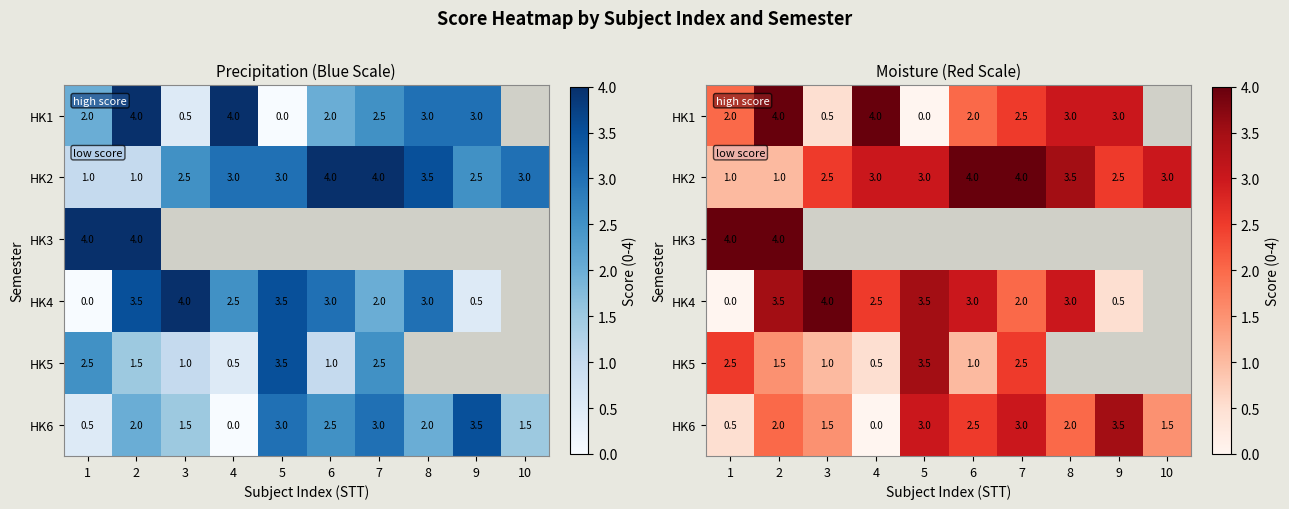

What is the average value of the HK6 series?

1.9